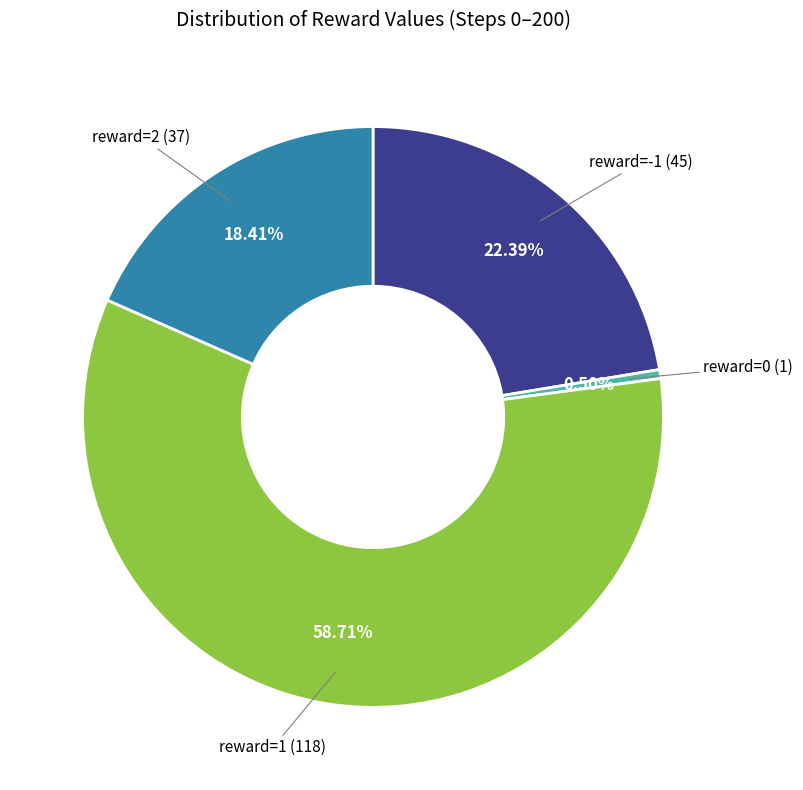

Does any single category account for the majority?

Yes